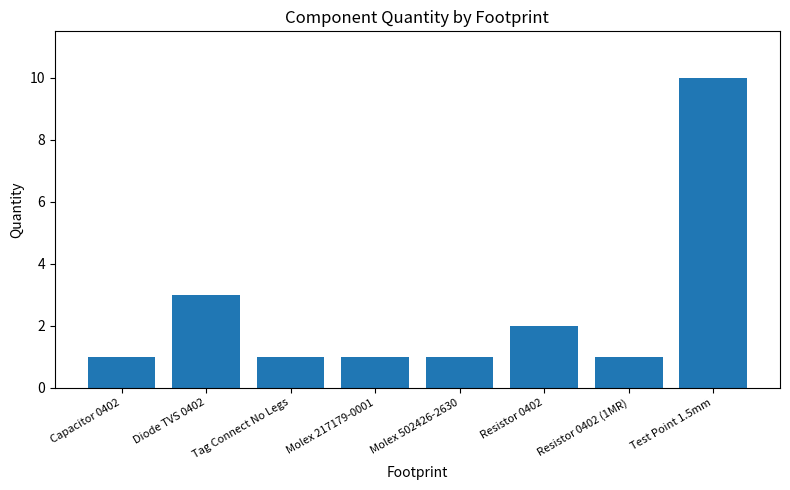

Count the values in the range 1 to 3.

7